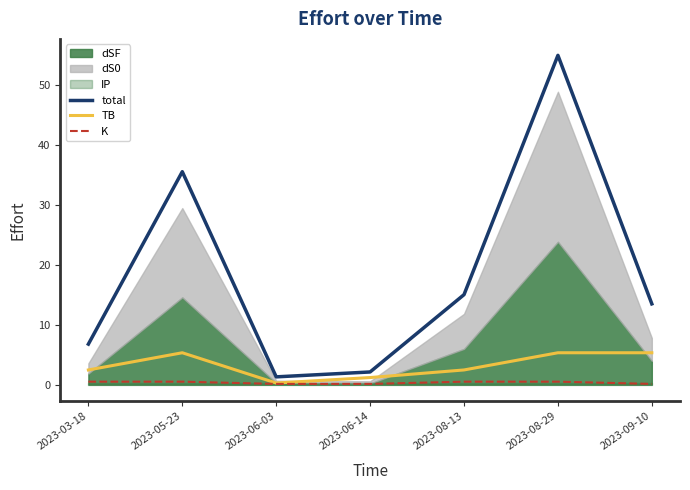

What is the label of the 1st point from the right?

2023-09-10